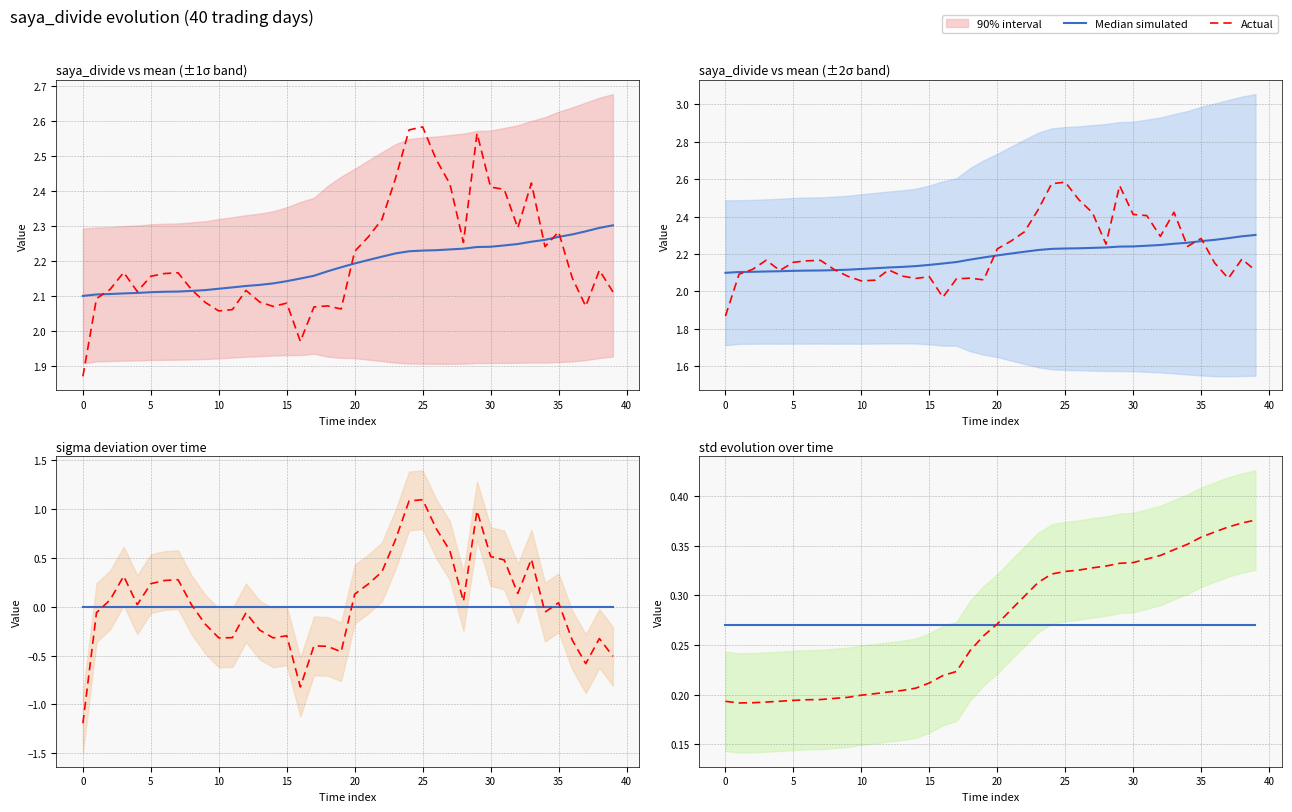

What is the spread (max minus min) of values at 16?

0.1